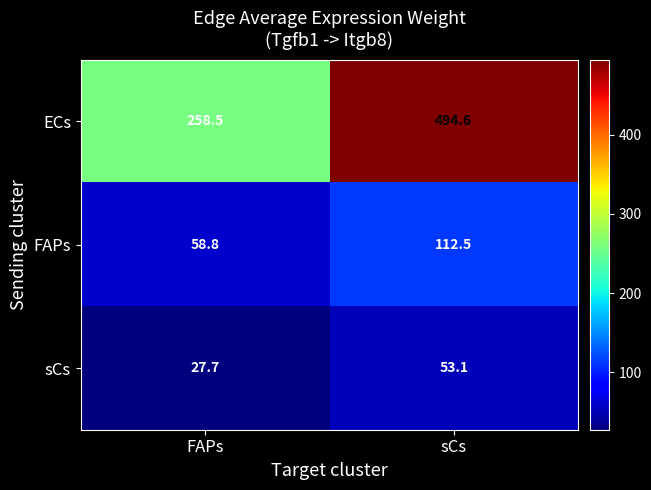

Which series has the largest total across all categories?

ECs